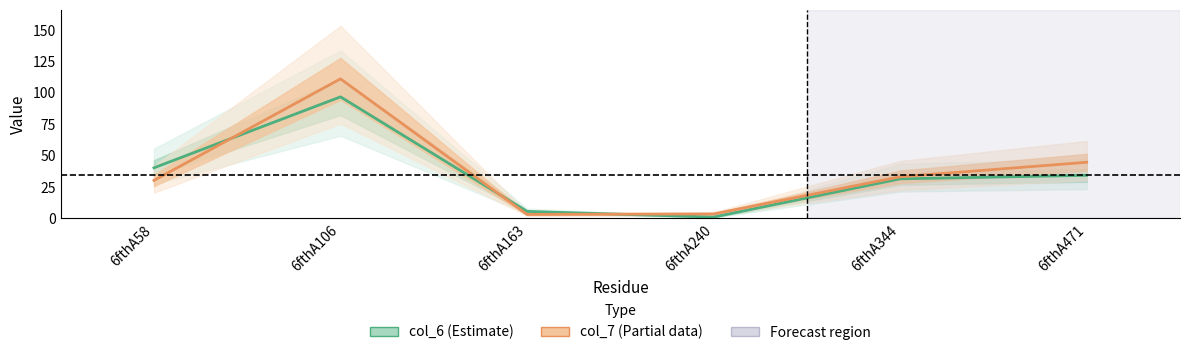

At how many categories does at least one series exceed 72?

1